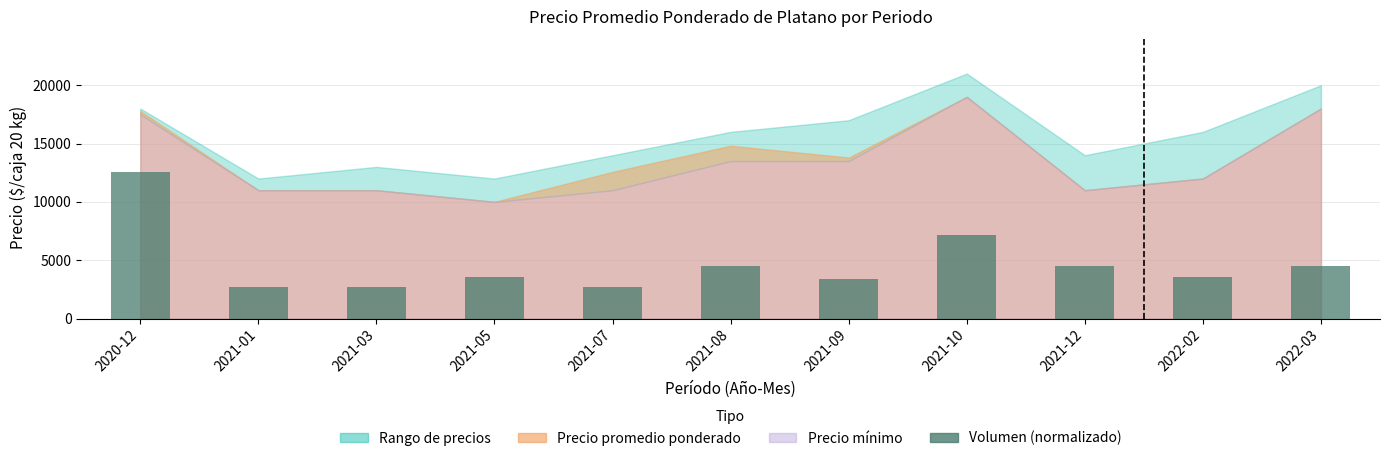

Between 2021-08 and 2021-07, which is larger?

2021-08